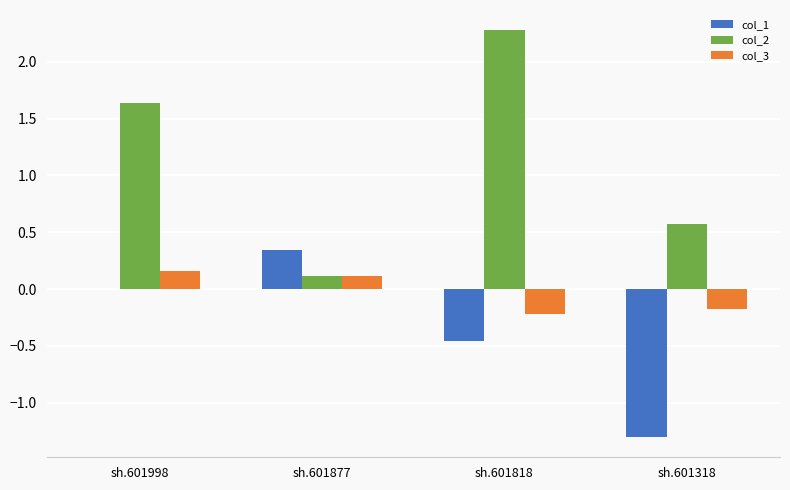

The col_3 series shows -0.2 at sh.601818. True or false?

True